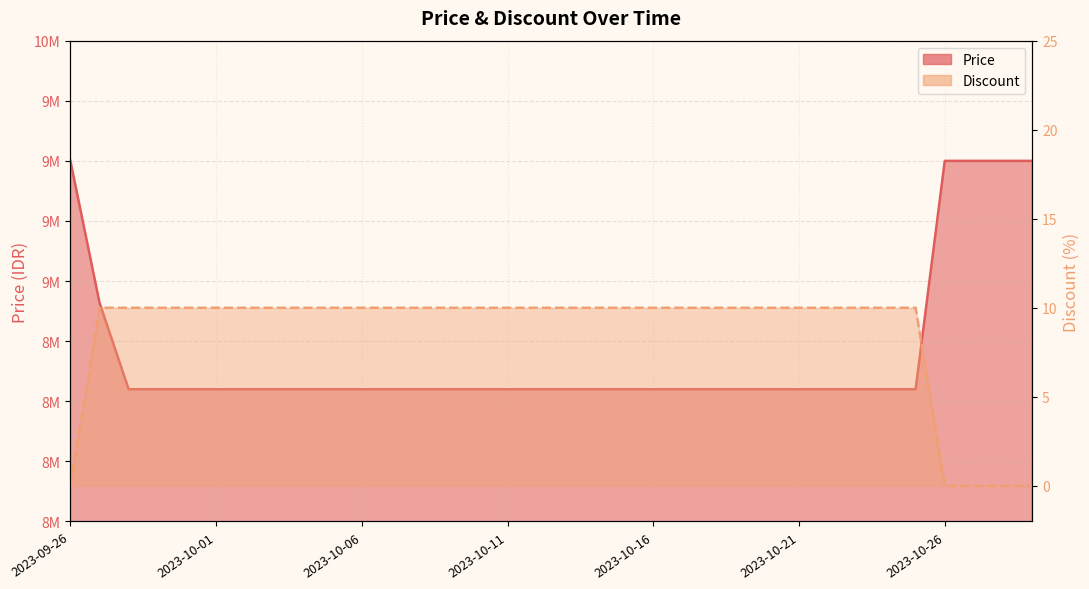

Reading right to left, what are all the values shown in this chart?

Price: 9500000	9500000	9500000	9500000	8550000	8550000	8550000	8550000	8550000	8550000	8550000	8550000	8550000	8550000	8550000	8550000	8550000	8550000	8550000	8550000	8550000	8550000	8550000	8550000	8550000	8550000	8550000	8550000	8550000	8550000	8550000	8550000	8910000	9500000
Discount: 0	0	0	0	10	10	10	10	10	10	10	10	10	10	10	10	10	10	10	10	10	10	10	10	10	10	10	10	10	10	10	10	10	0